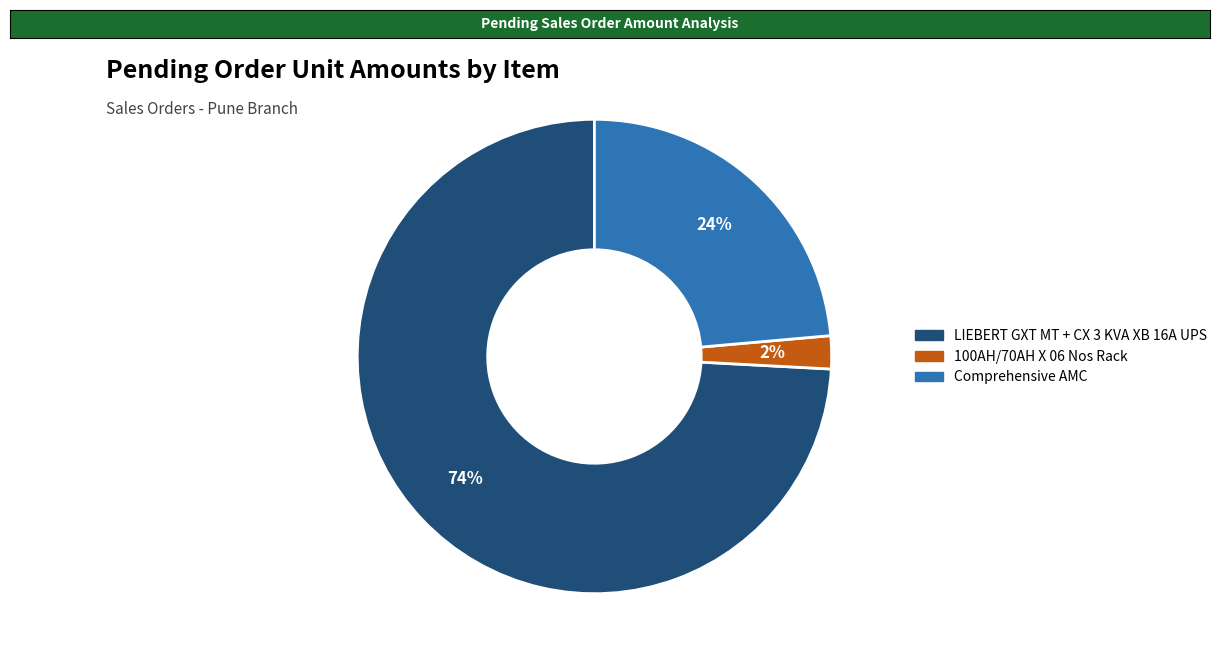

To the nearest percent, what is the average slice percentage?

33%